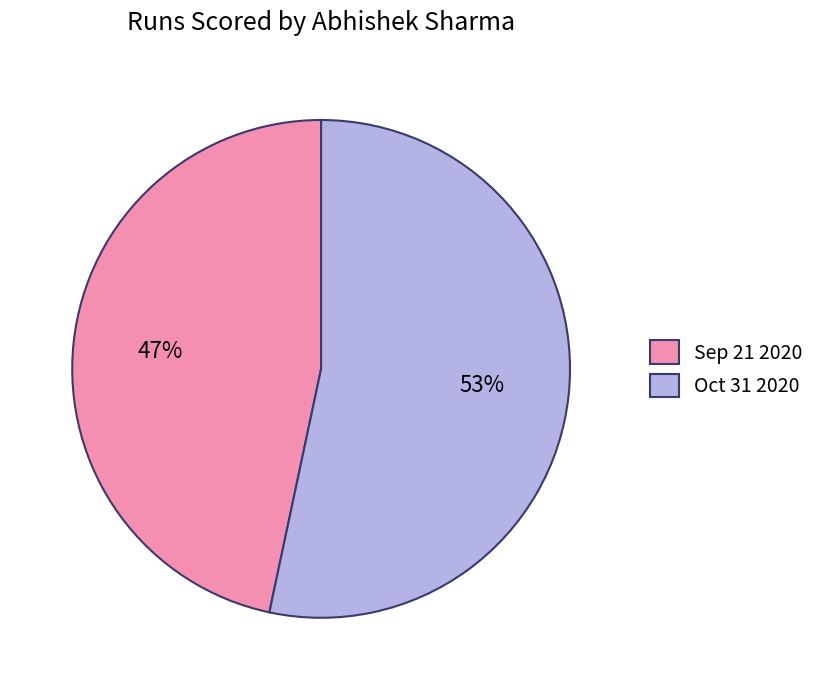

How many slices are in this pie chart?

2